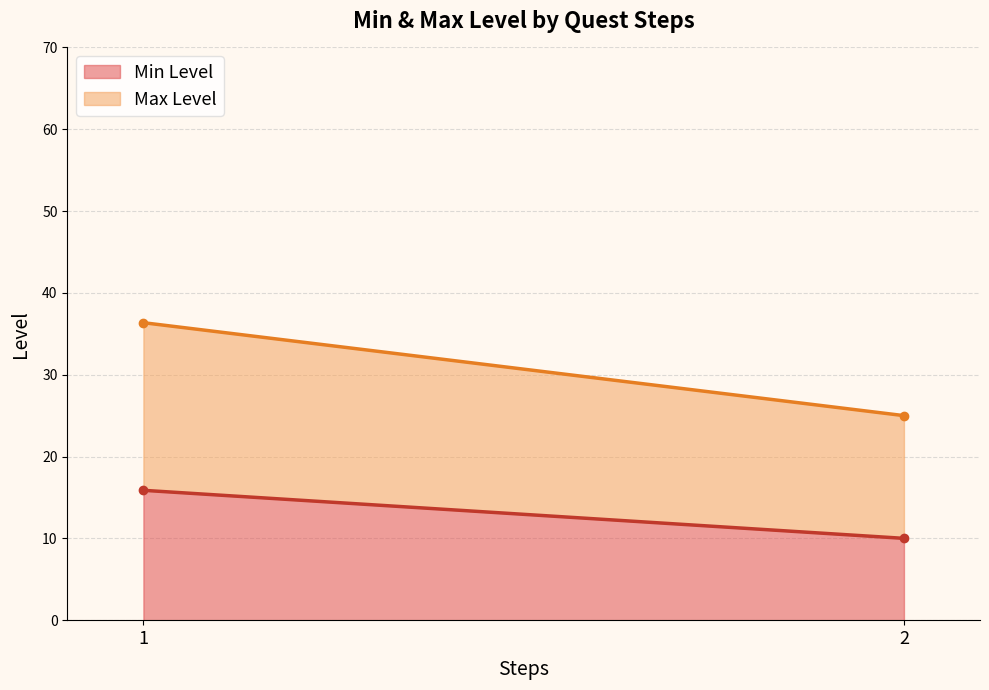

List the series in order of their overall mean, highest first.

Max Level, Min Level